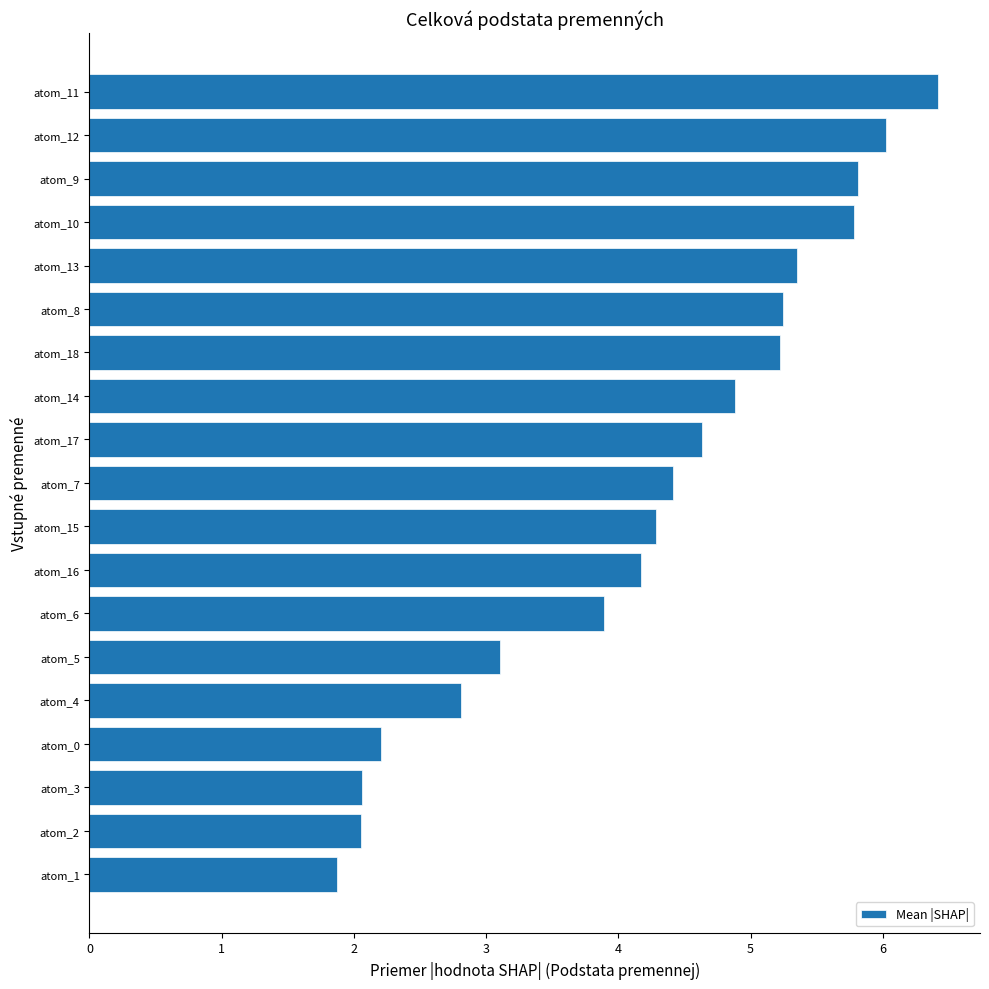

Between atom_1 and atom_15, which is larger?

atom_15